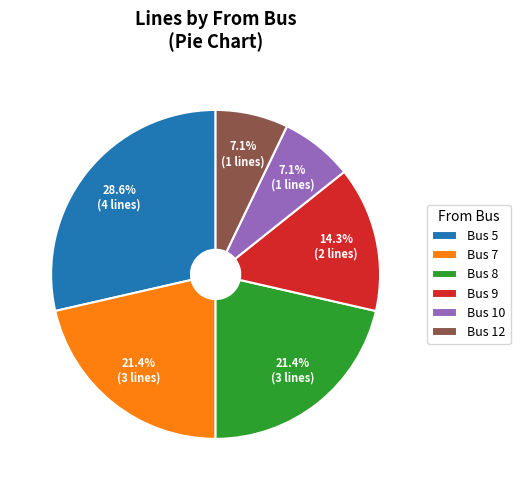

What is the ratio of the value at Bus 9 to the value at Bus 8?

0.7